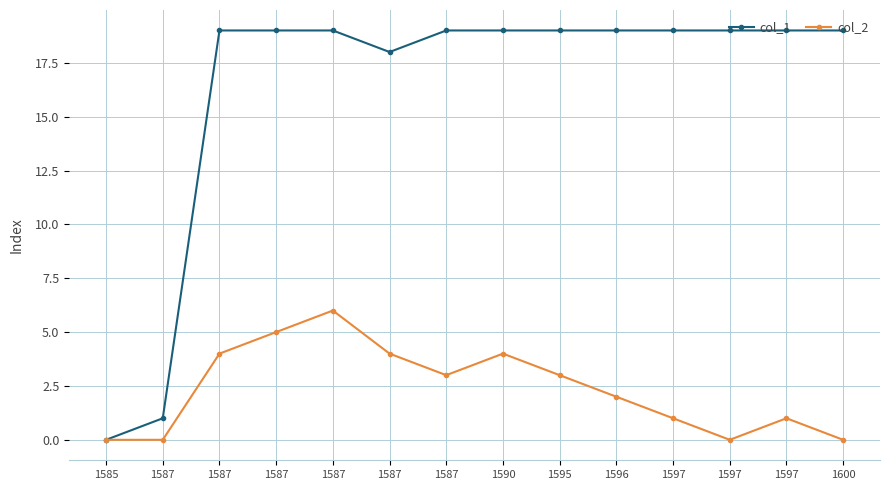

What is the value of the col_1 point at the 3rd from the left?

1